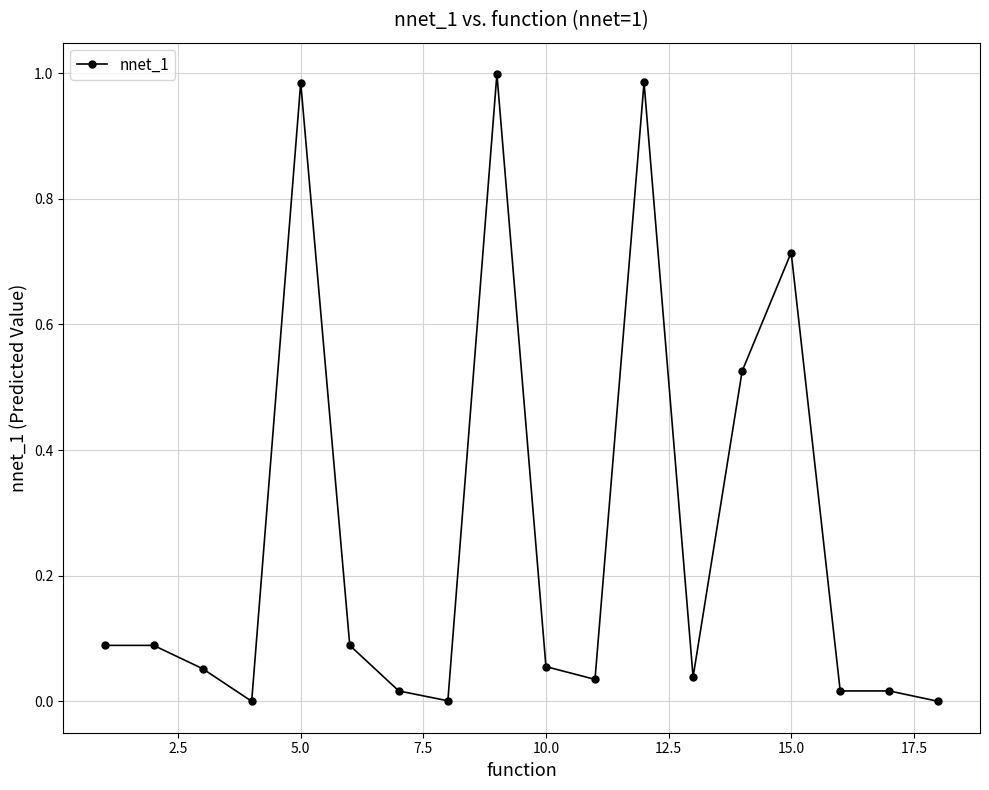

True or false: there are more than 2 points higher than both neighbors.

True